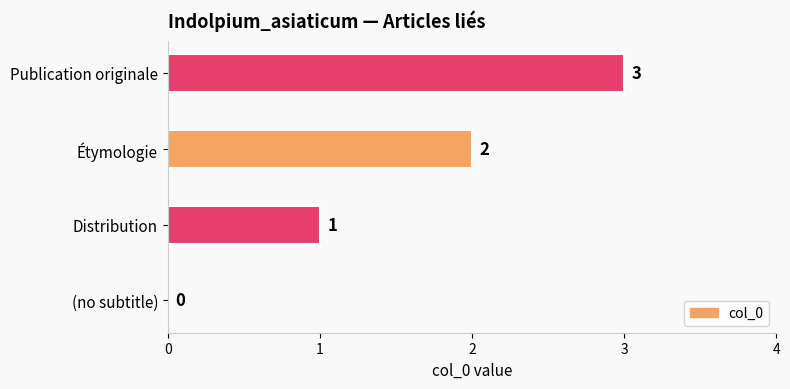

At which category does the chart reach its peak across all series?

Publication originale